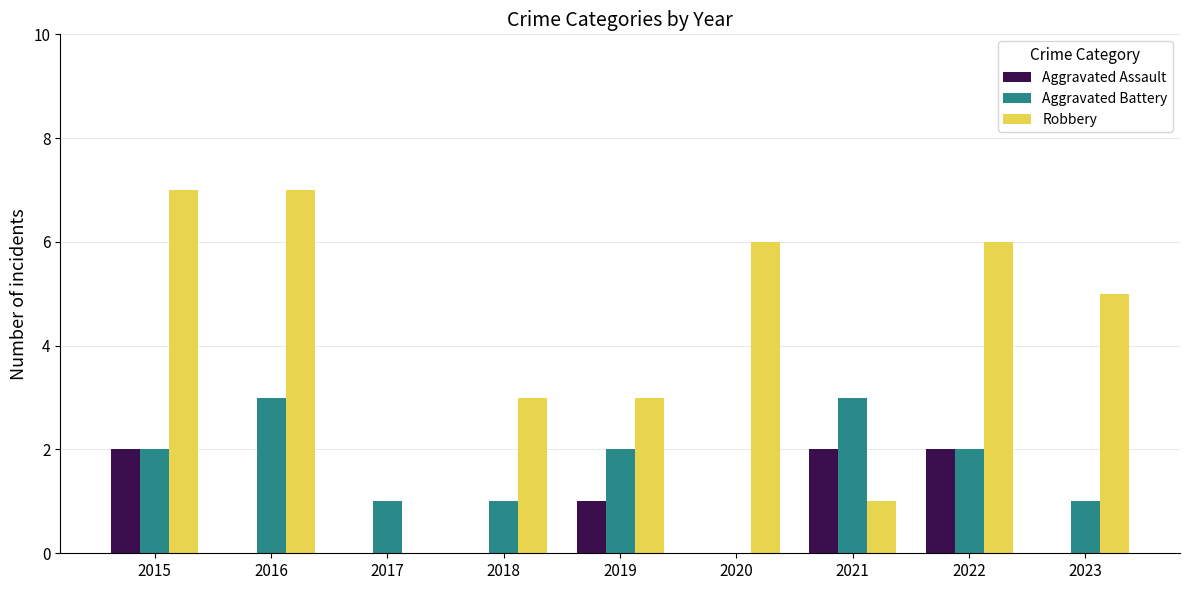

Which series has the largest total across all categories?

Robbery